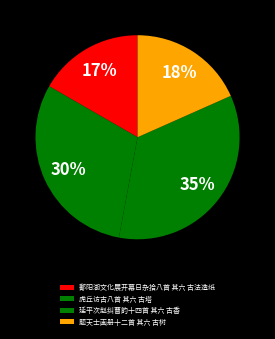

Count the number of slices in the pie.

4